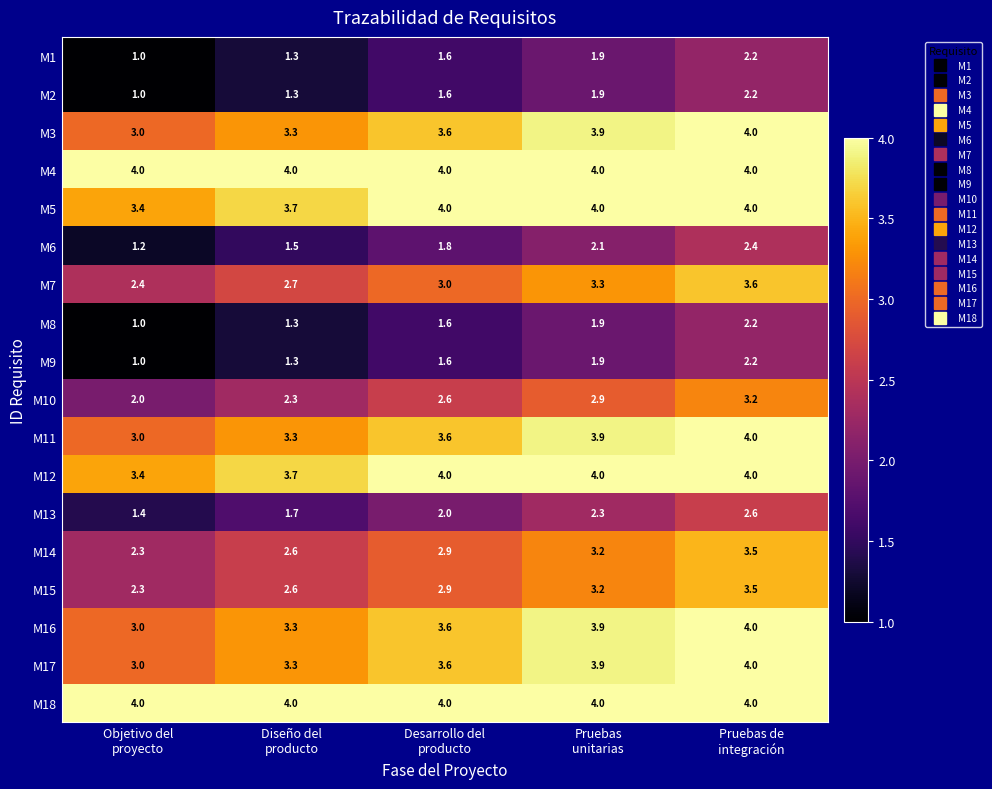

What is the lowest value of the M7 series?

2.4